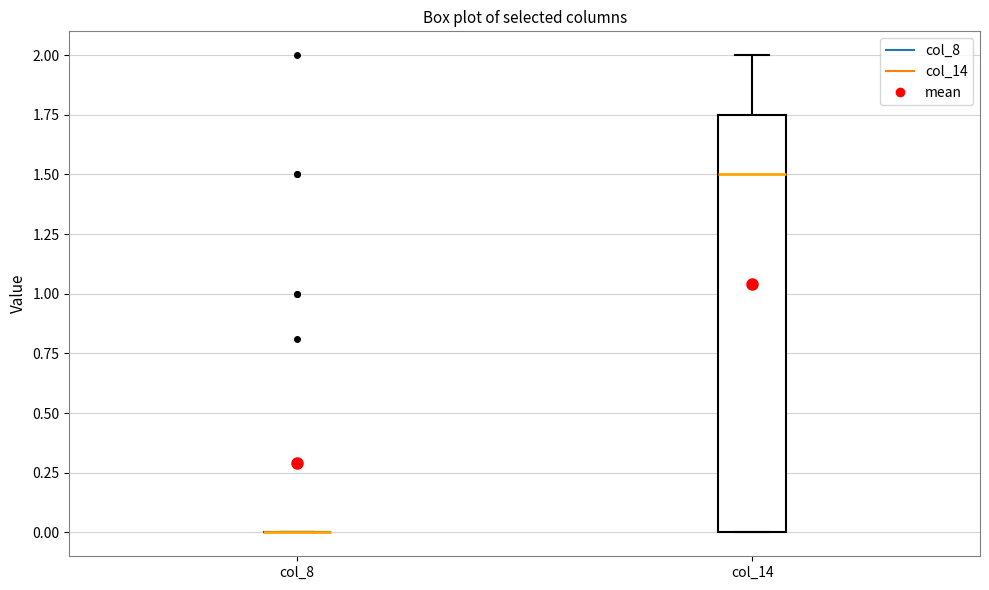

Which box is the tallest, from its lower edge to its upper edge?

col_14